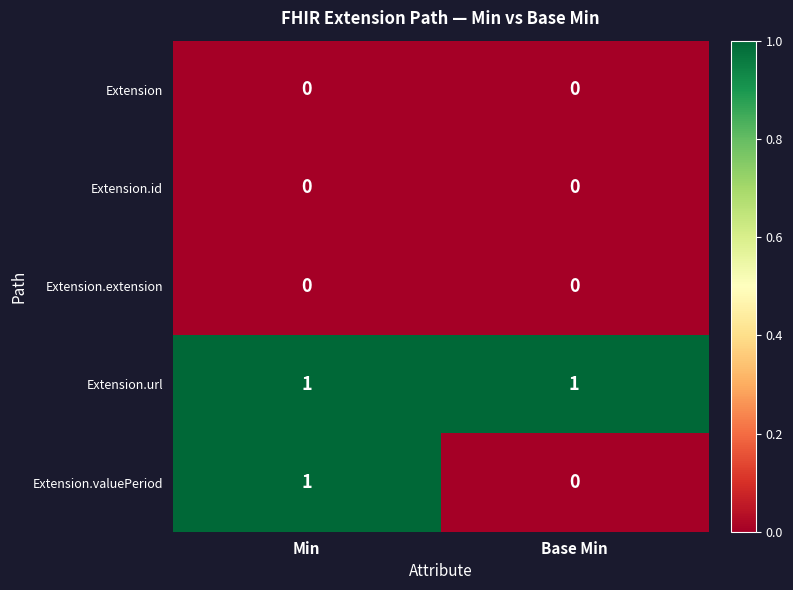

Count the number of data series in this chart.

5